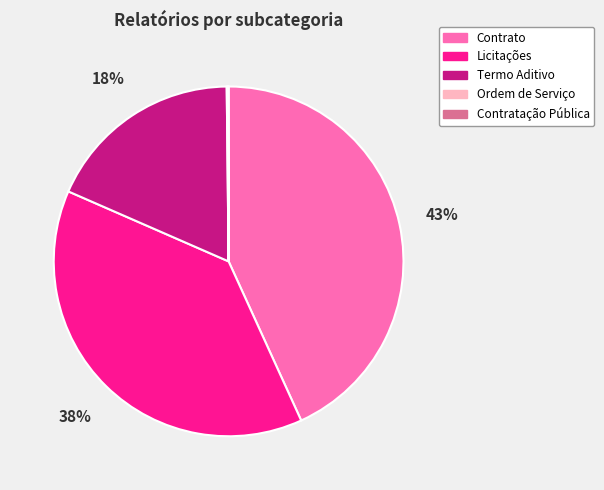

Does Licitações represent more than half of the total?

No